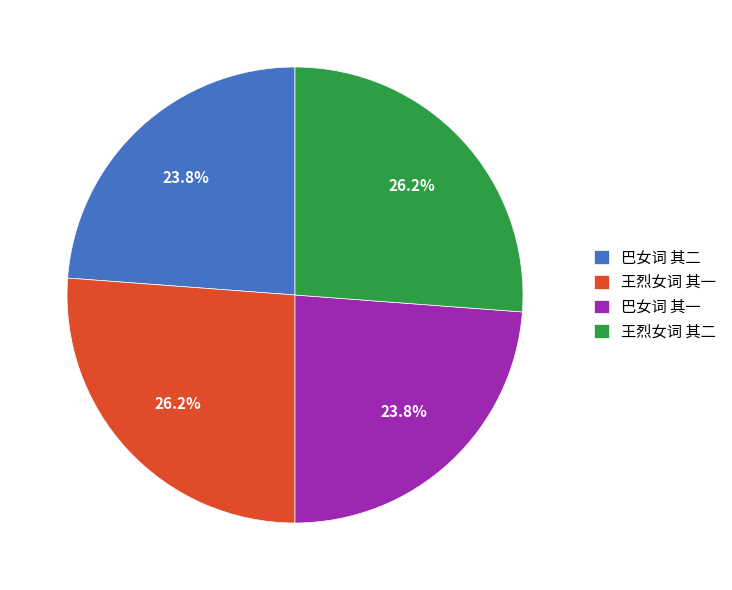

Approximately how many times larger is the value at 王烈女词 其二 compared to 巴女词 其二?

1.1